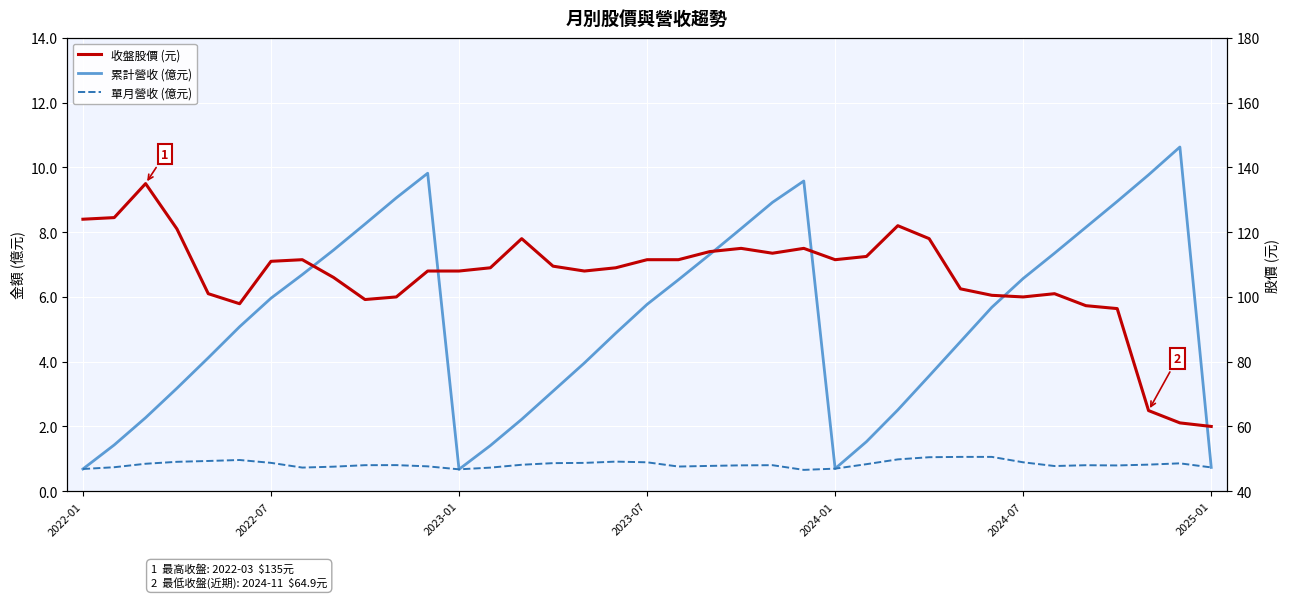

True or false: 收盤股價 (元) and 單月營收 (億元) cross at least once.

False